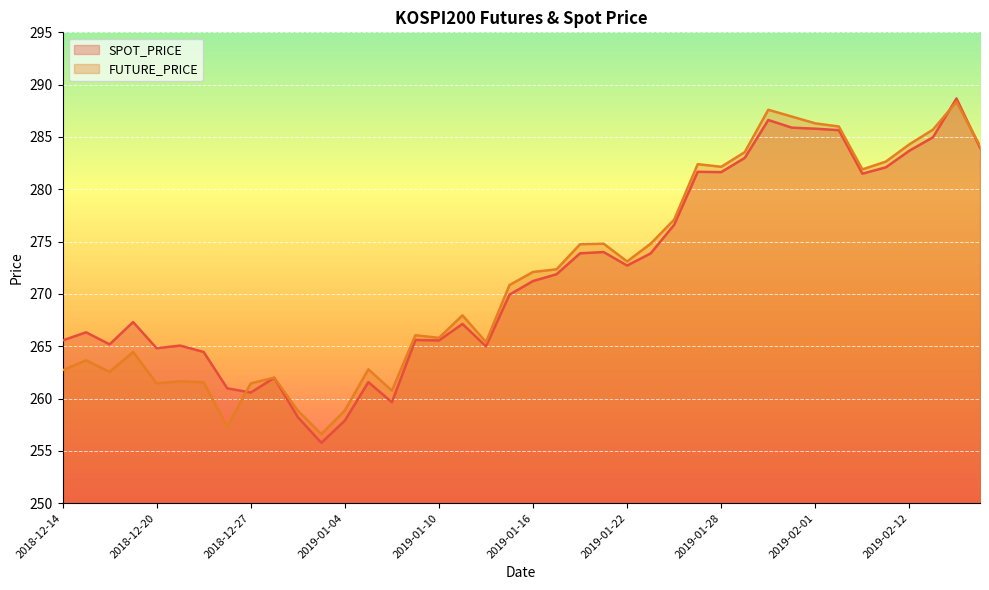

What is the label of the 23rd point from the left?

2019-01-18